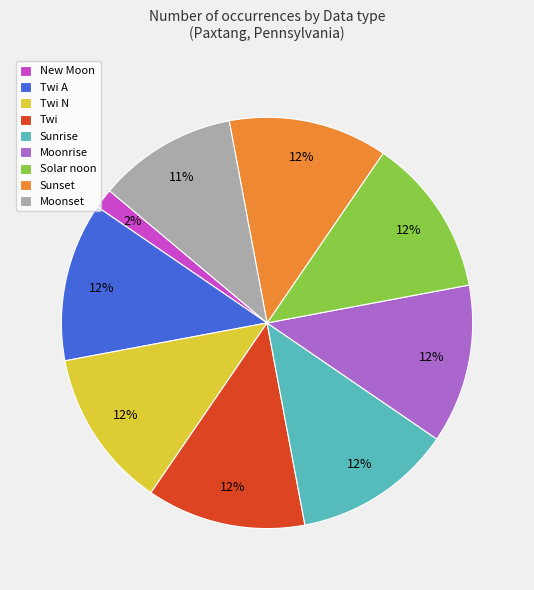

To the nearest percent, what is the difference between the largest and smallest slice percentages?

11%